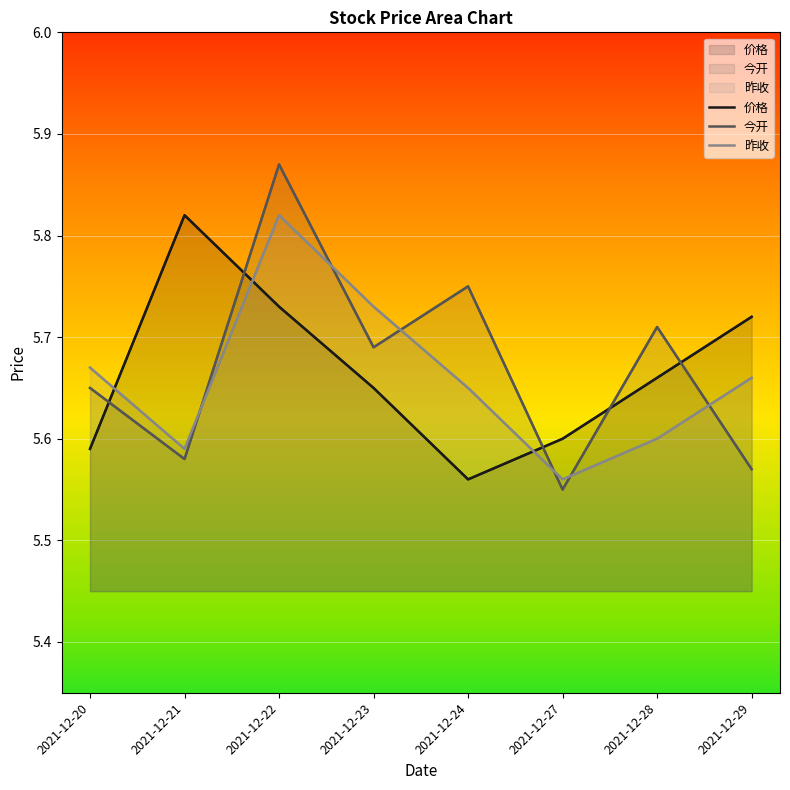

What is the difference between the maximum and second lowest values in the 今开 series?

0.3